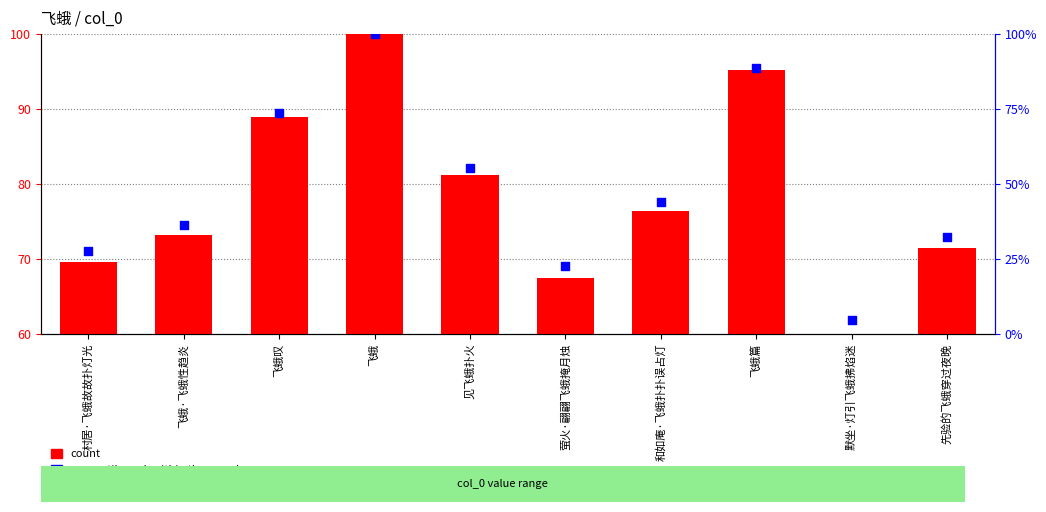

At how many categories does at least one series exceed 64?

9